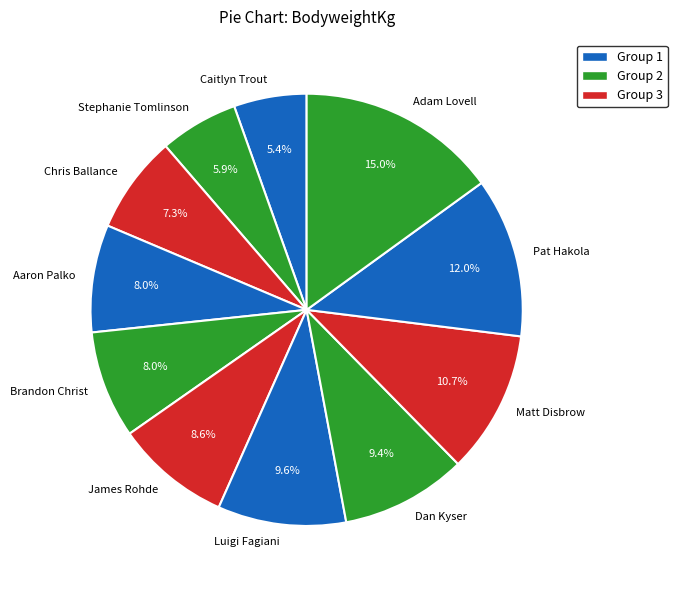

To the nearest percent, what is the difference between the largest and smallest slice percentages?

10%